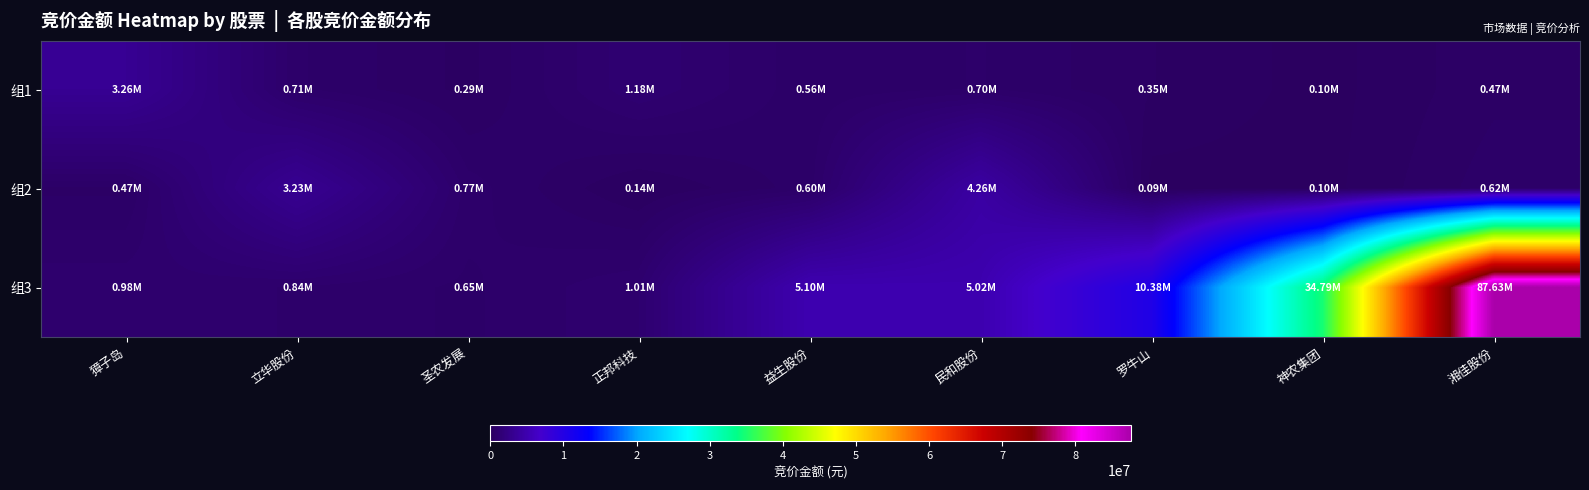

How many data points does each series have?

9